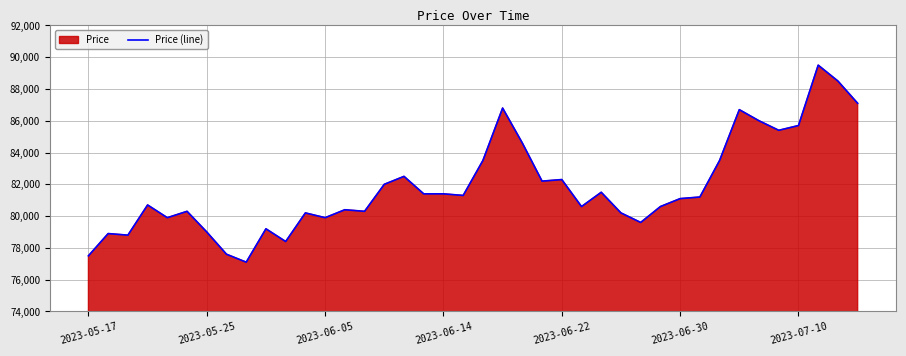

Where is the data nearest to the value 83300?

20